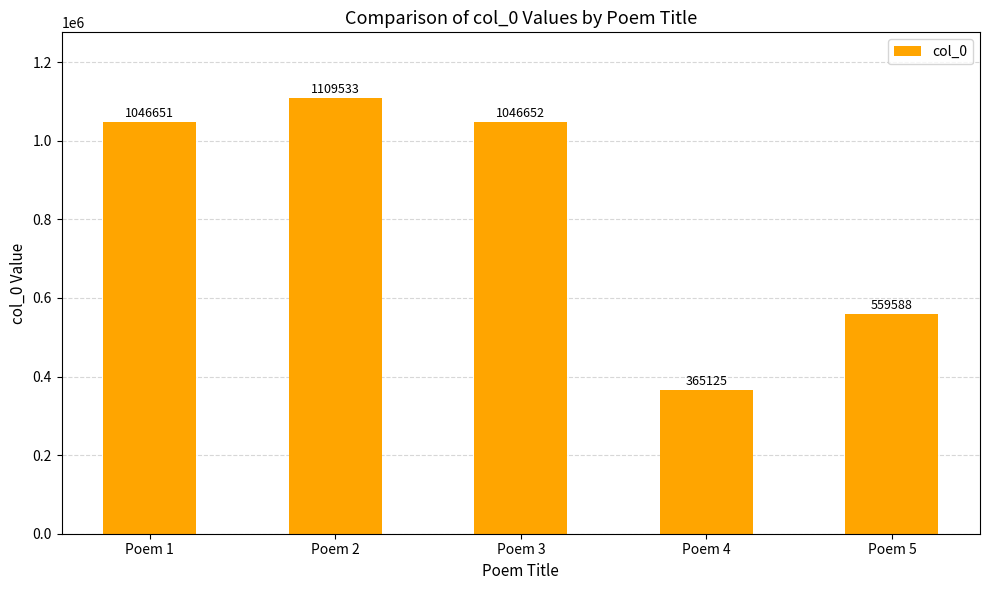

Rank the categories by value from highest to lowest.

Poem 2, Poem 3, Poem 1, Poem 5, Poem 4